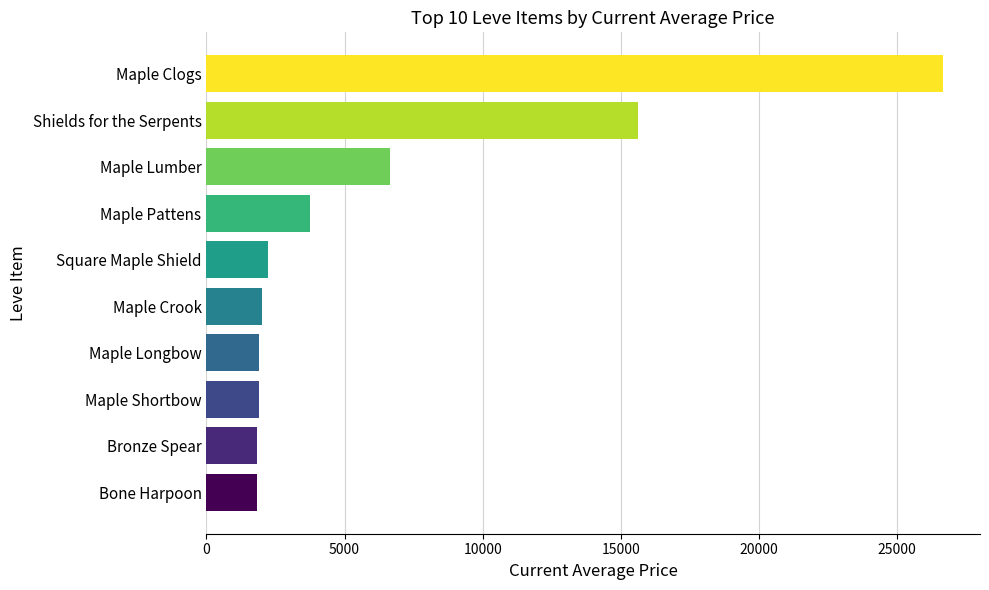

What is the change in value from Square Maple Shield to Maple Clogs?

+24447